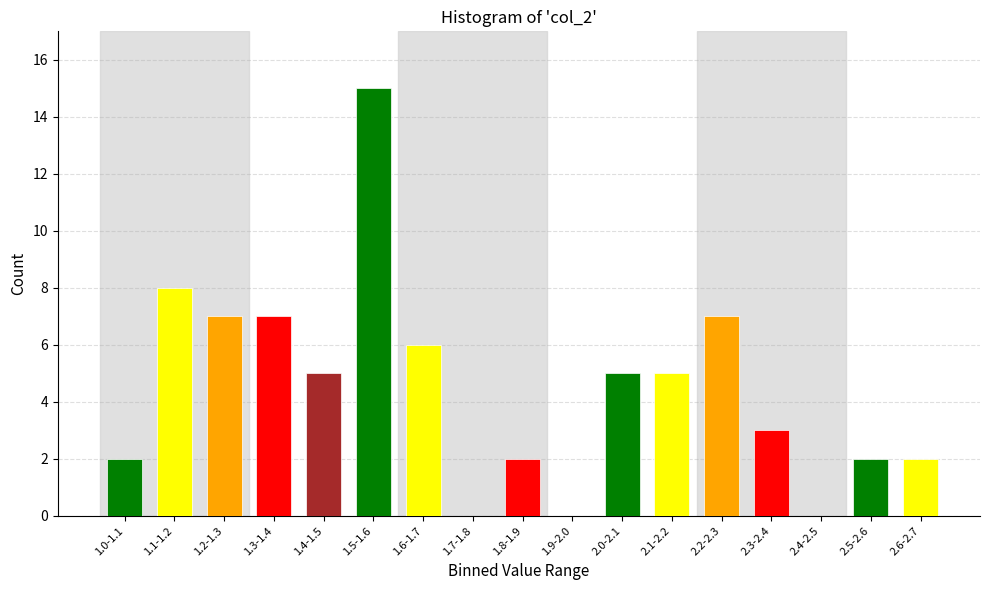

Reading left to right, transcribe all the data shown in this chart.

1.0-1.1=2	1.1-1.2=8	1.2-1.3=7	1.3-1.4=7	1.4-1.5=5	1.5-1.6=15	1.6-1.7=6	1.7-1.8=0	1.8-1.9=2	1.9-2.0=0	2.0-2.1=5	2.1-2.2=5	2.2-2.3=7	2.3-2.4=3	2.4-2.5=0	2.5-2.6=2	2.6-2.7=2